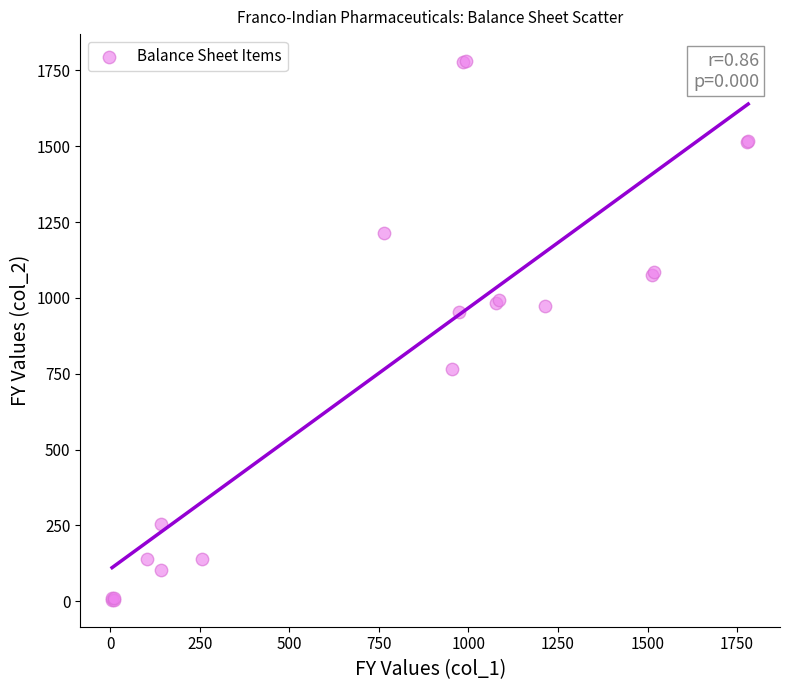

What Y value in the scatter plot is closest to 892?

954.4